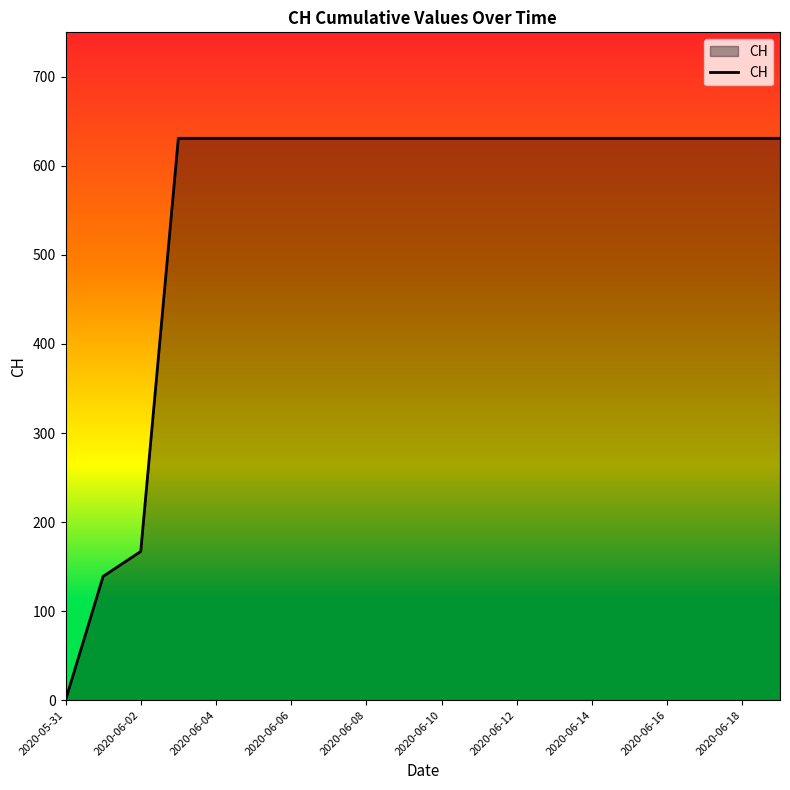

What is the maximum value shown in the chart?

631